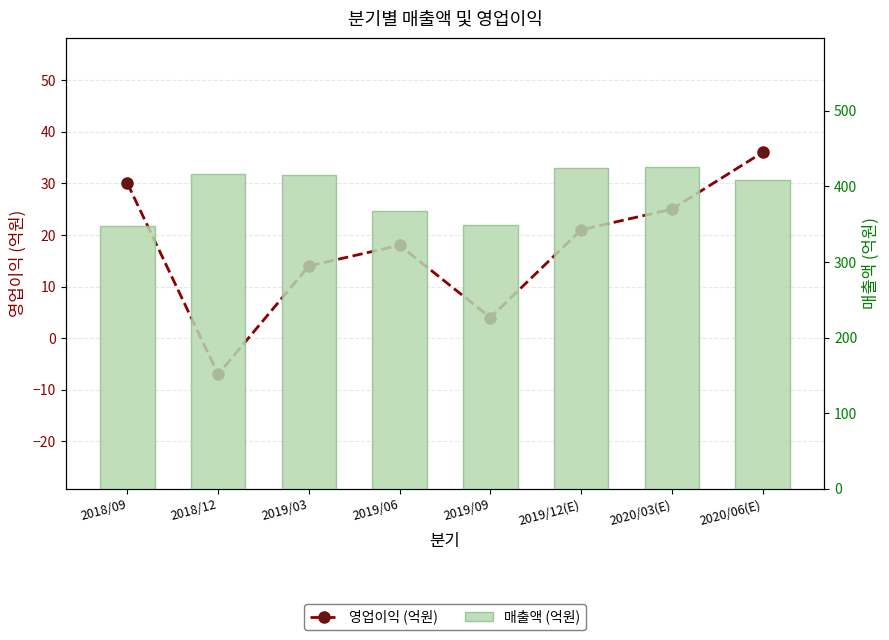

What is the difference between the highest and lowest values at 2019/09?

345